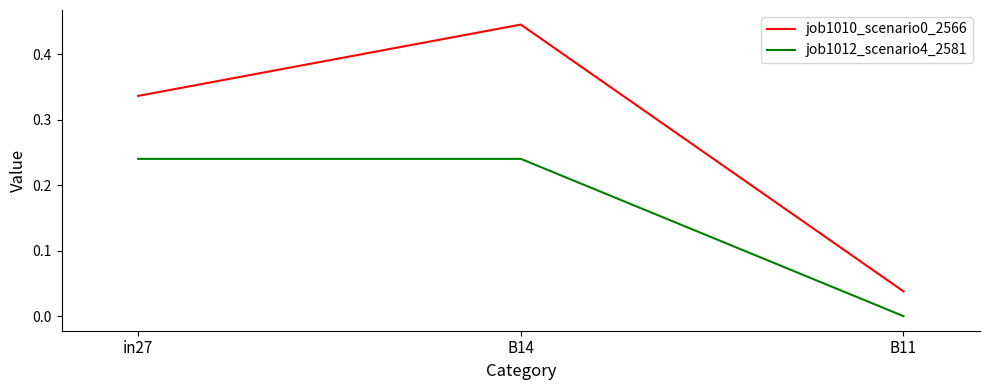

At which category does the chart reach its peak across all series?

B14